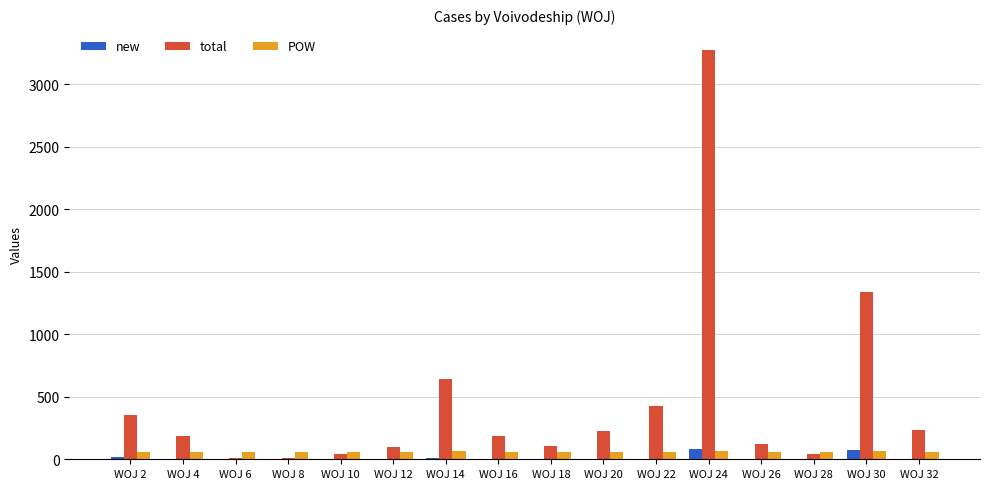

At which label is total closest to 1642?

WOJ 30